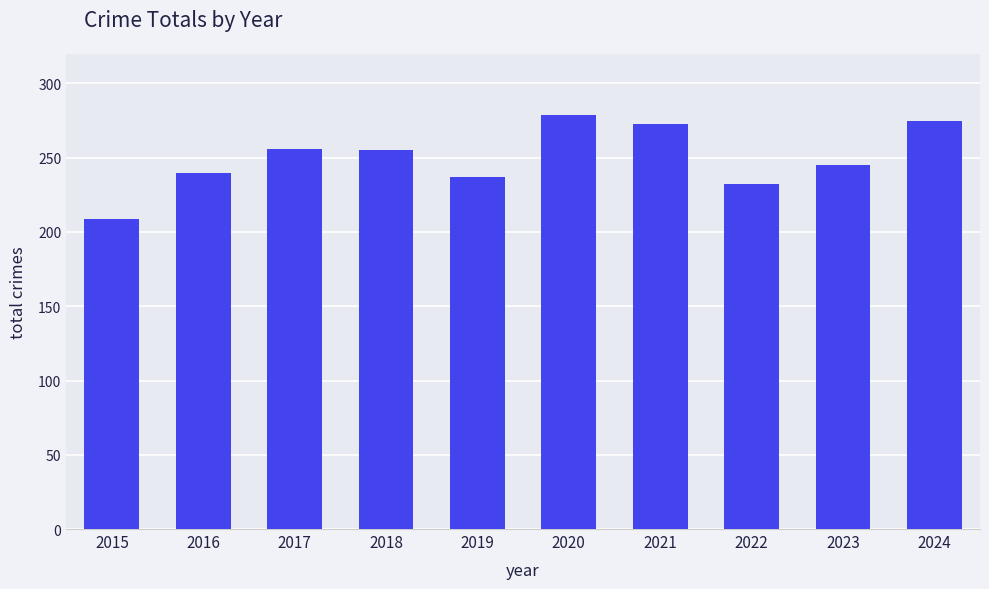

Is it true that the value at 2024 is 275?

True